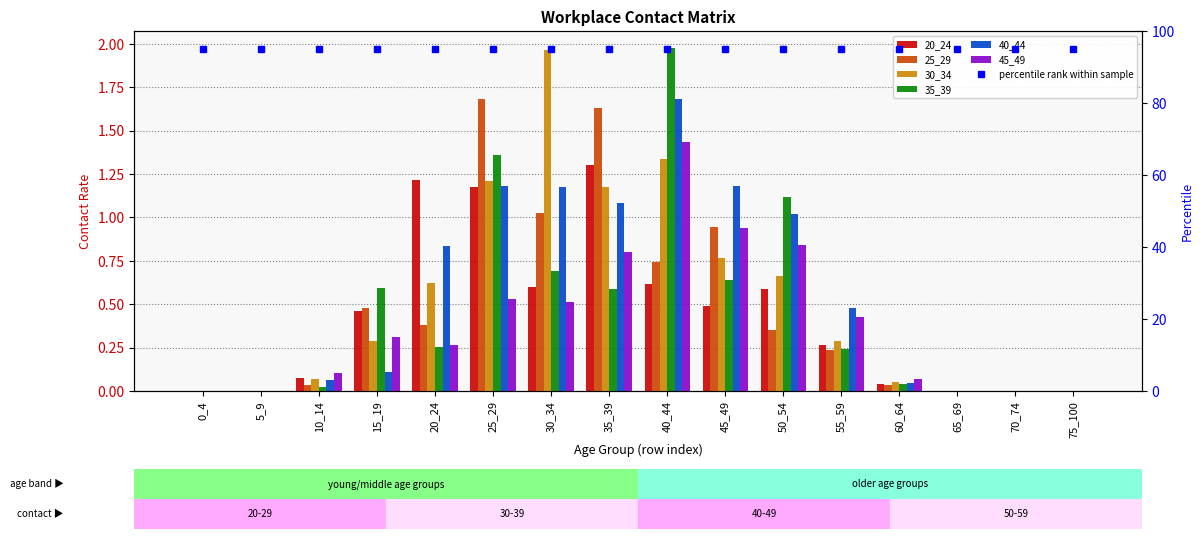

At how many categories does at least one series exceed 0?

11